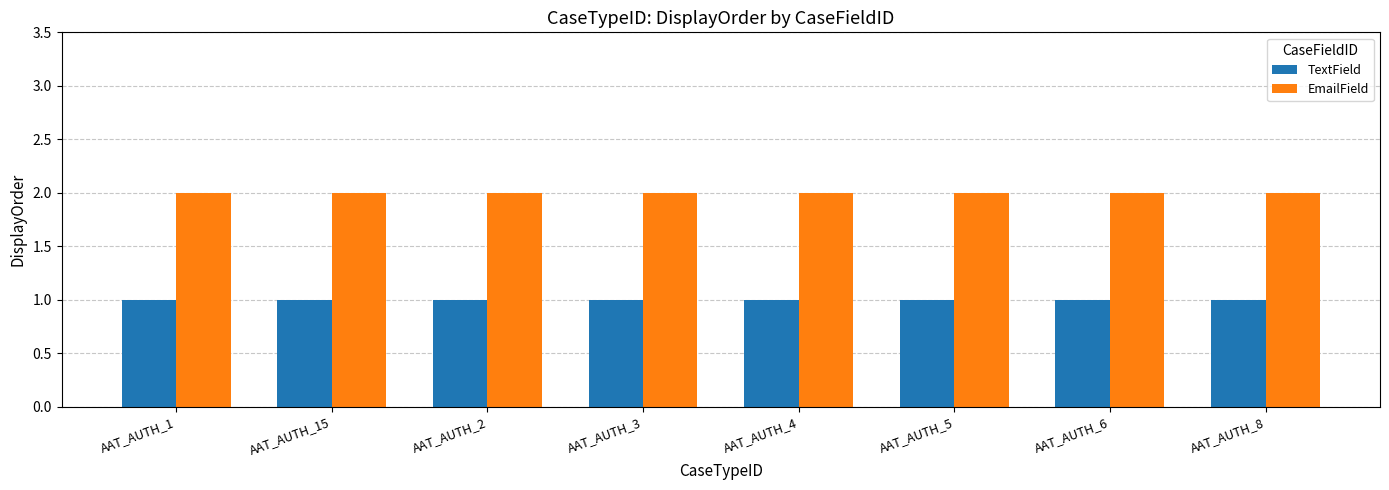

How many bars are there in total?

16